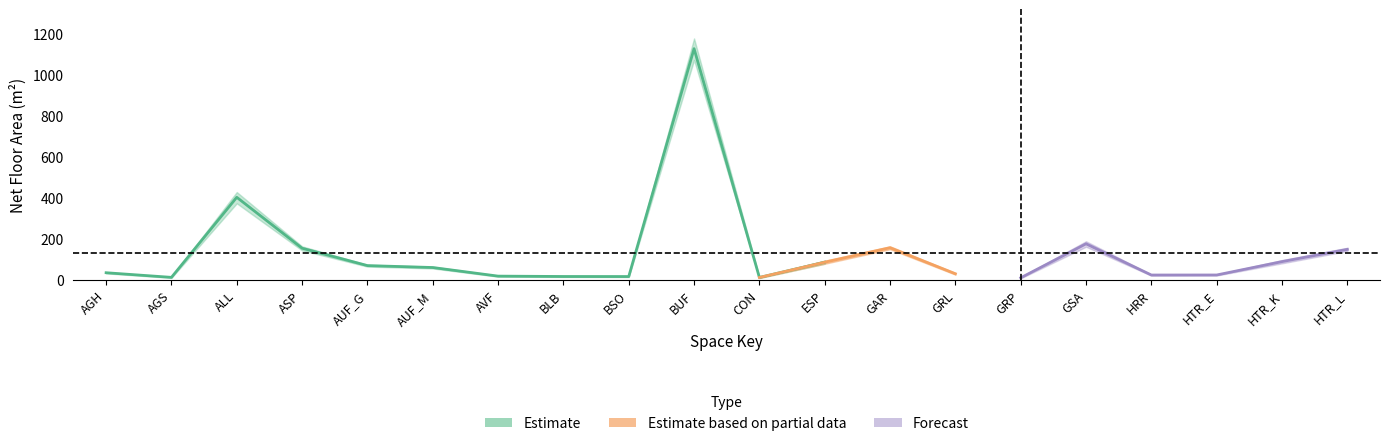

Does the chart display data point markers on the line(s)?

No